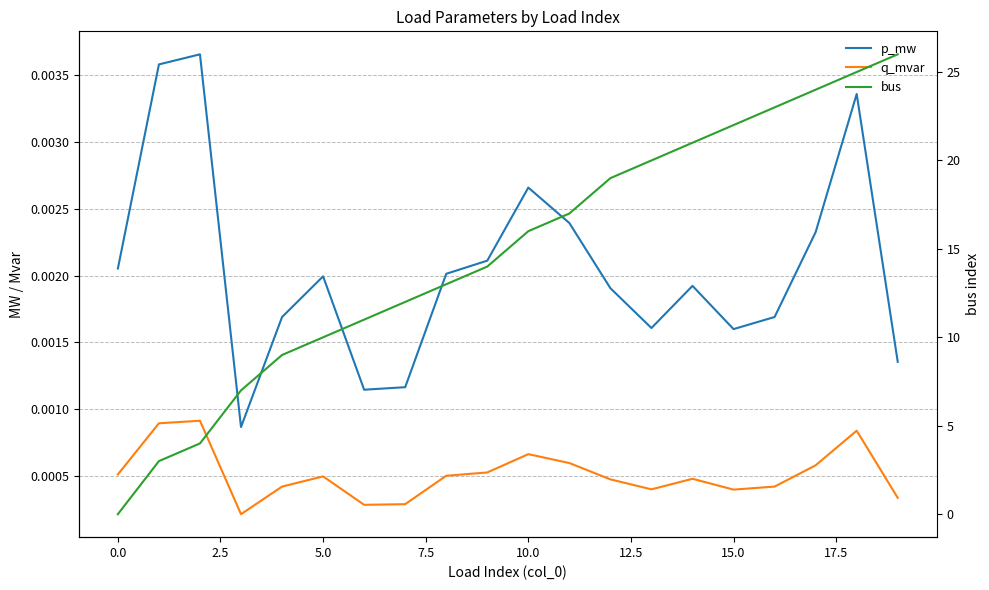

What are all the series names shown in the legend?

p_mw, q_mvar, bus